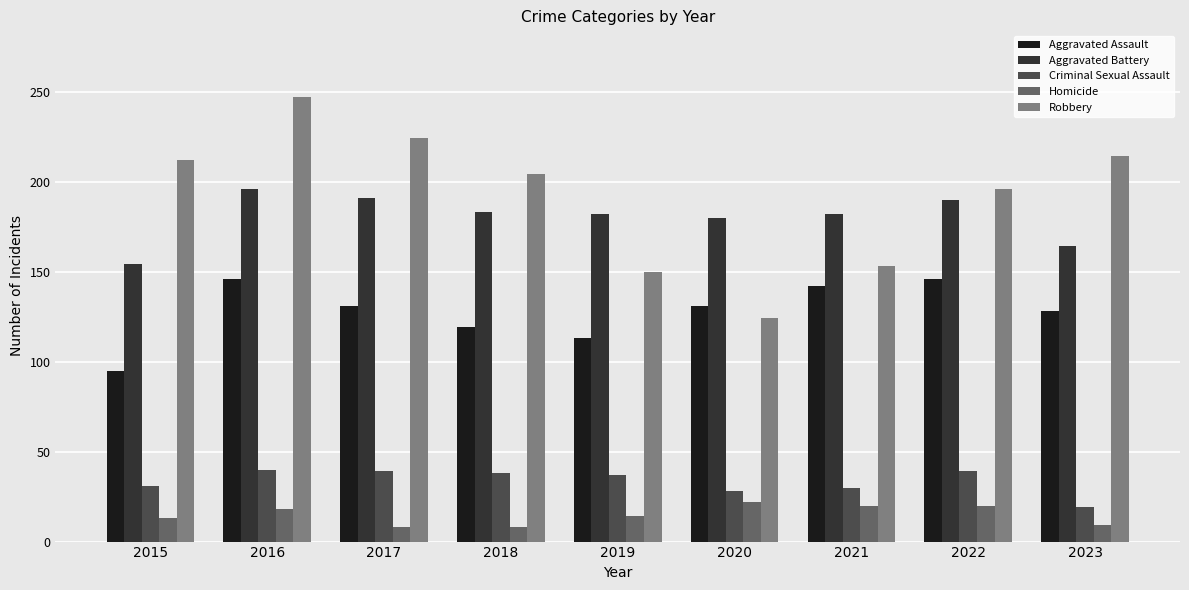

Is the value of Homicide at 2017 greater than the value of Robbery at 2020?

No